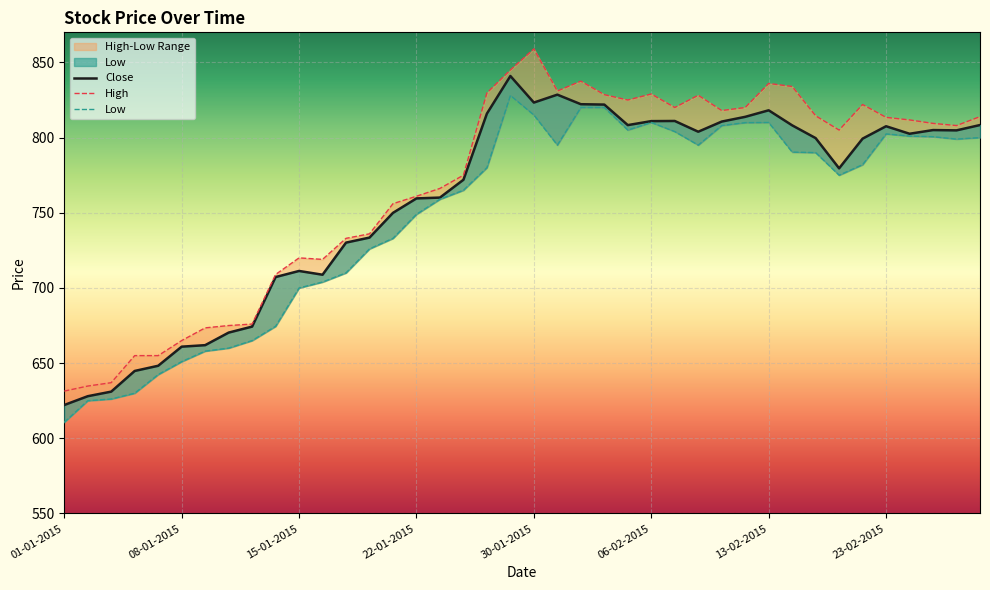

How many lines are shown in the chart?

3